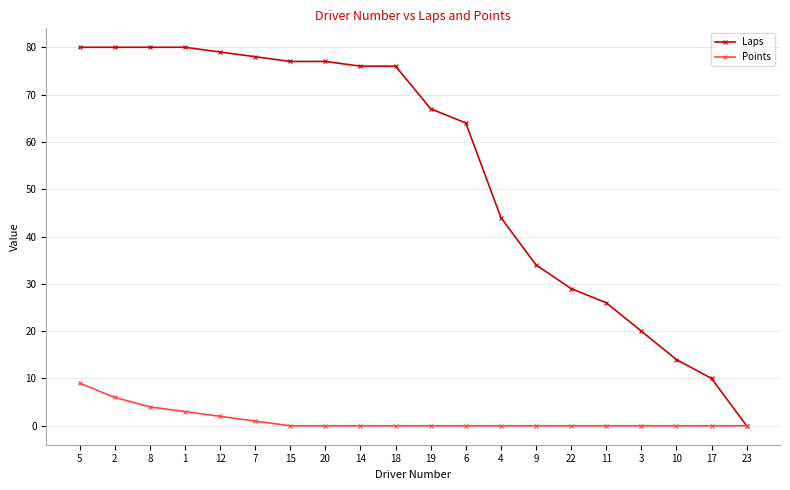

How many data points does each series have?

20